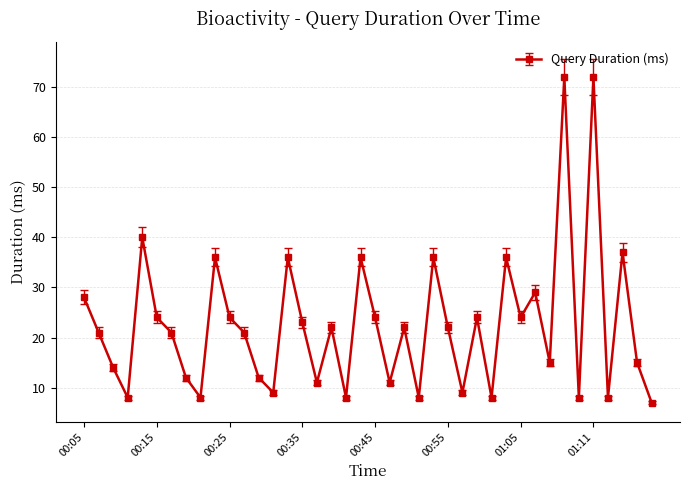

True or false: the data has more than 1 interior local peaks.

True